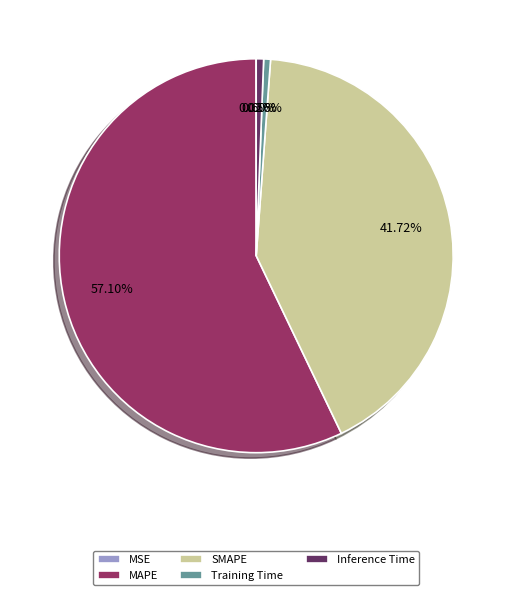

Which has a higher value, Inference Time or MAPE?

MAPE